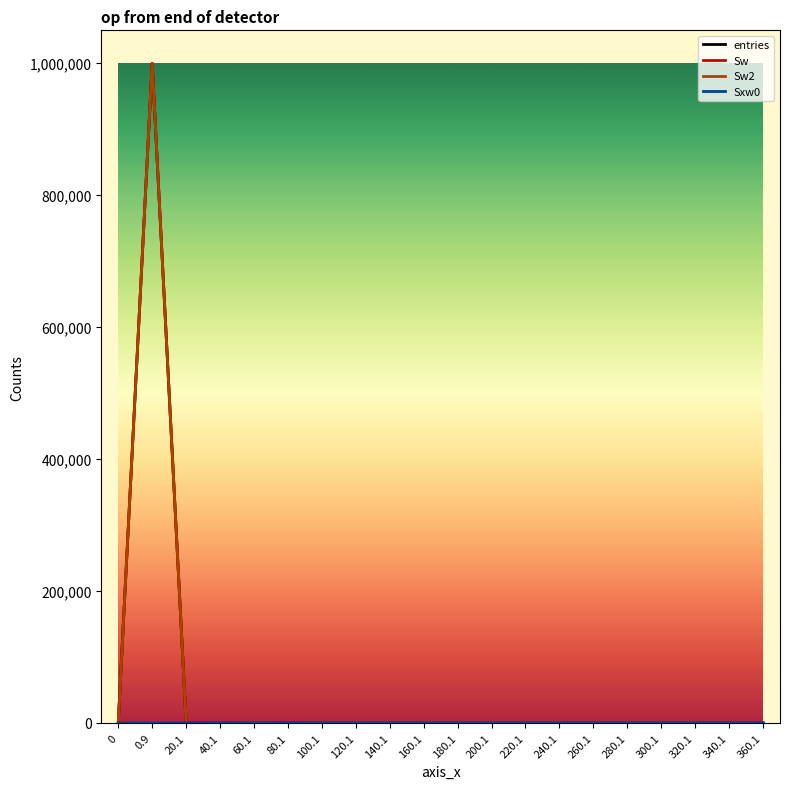

Is this an area chart (filled region under the line)?

No